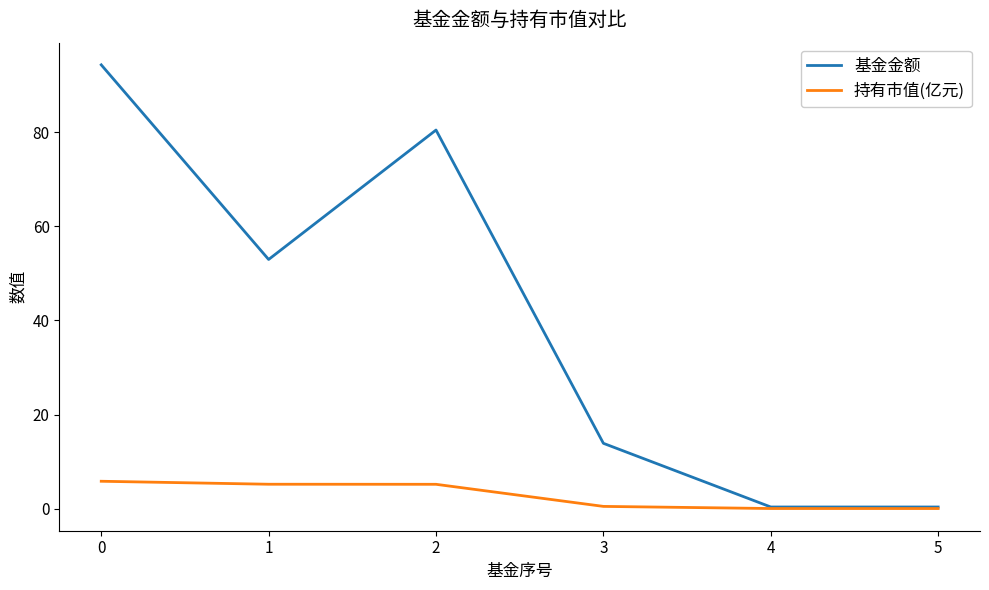

Rank the series by their maximum value, from lowest to highest.

持有市值(亿元), 基金金额